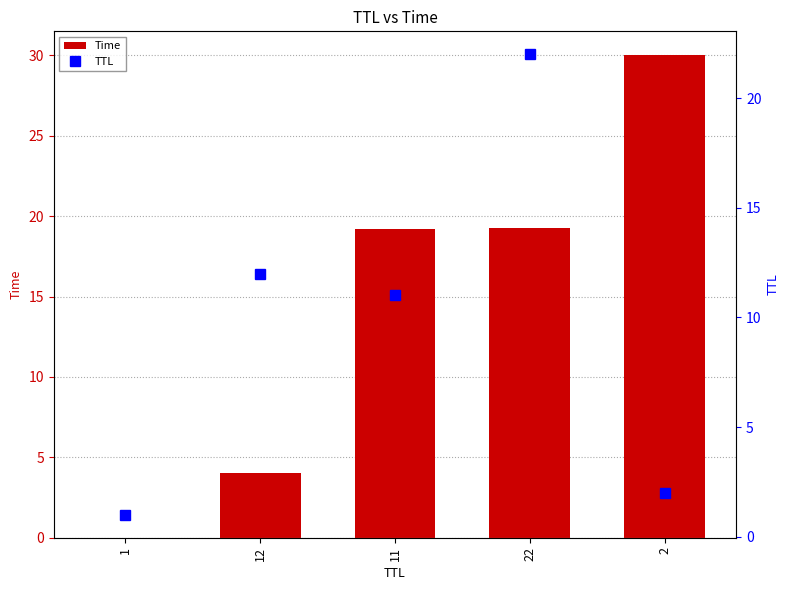

The value of TTL at 2 is 1.2. True or false?

False